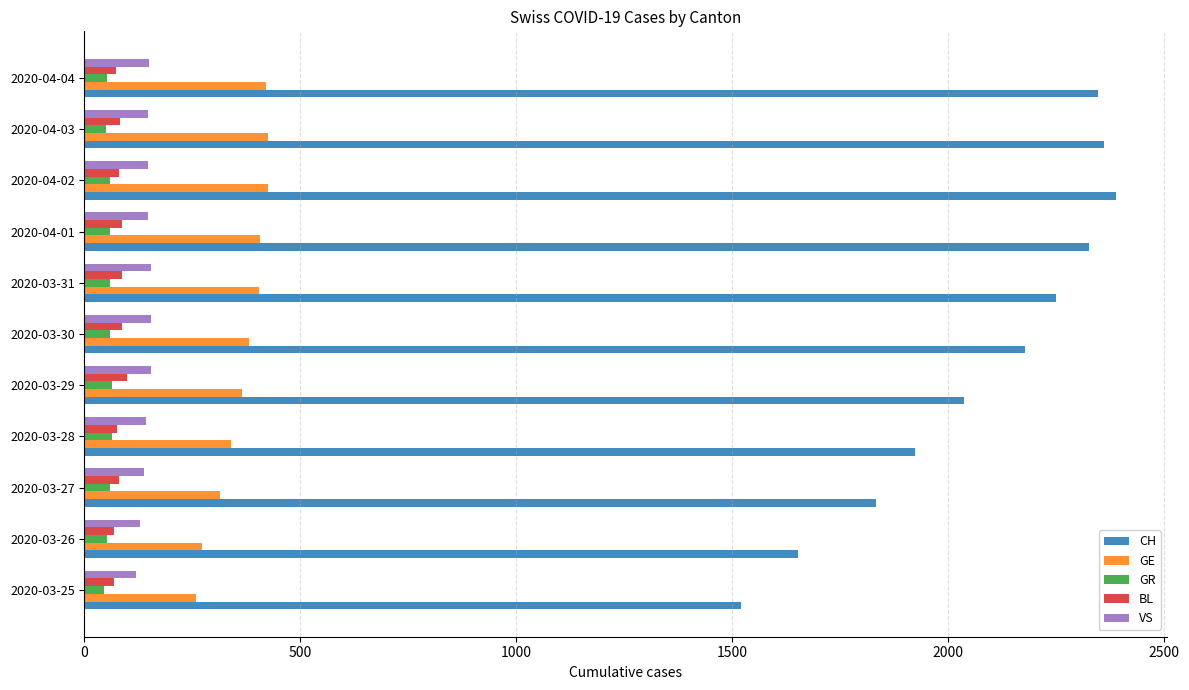

At which label is CH closest to 1954?

2020-03-28